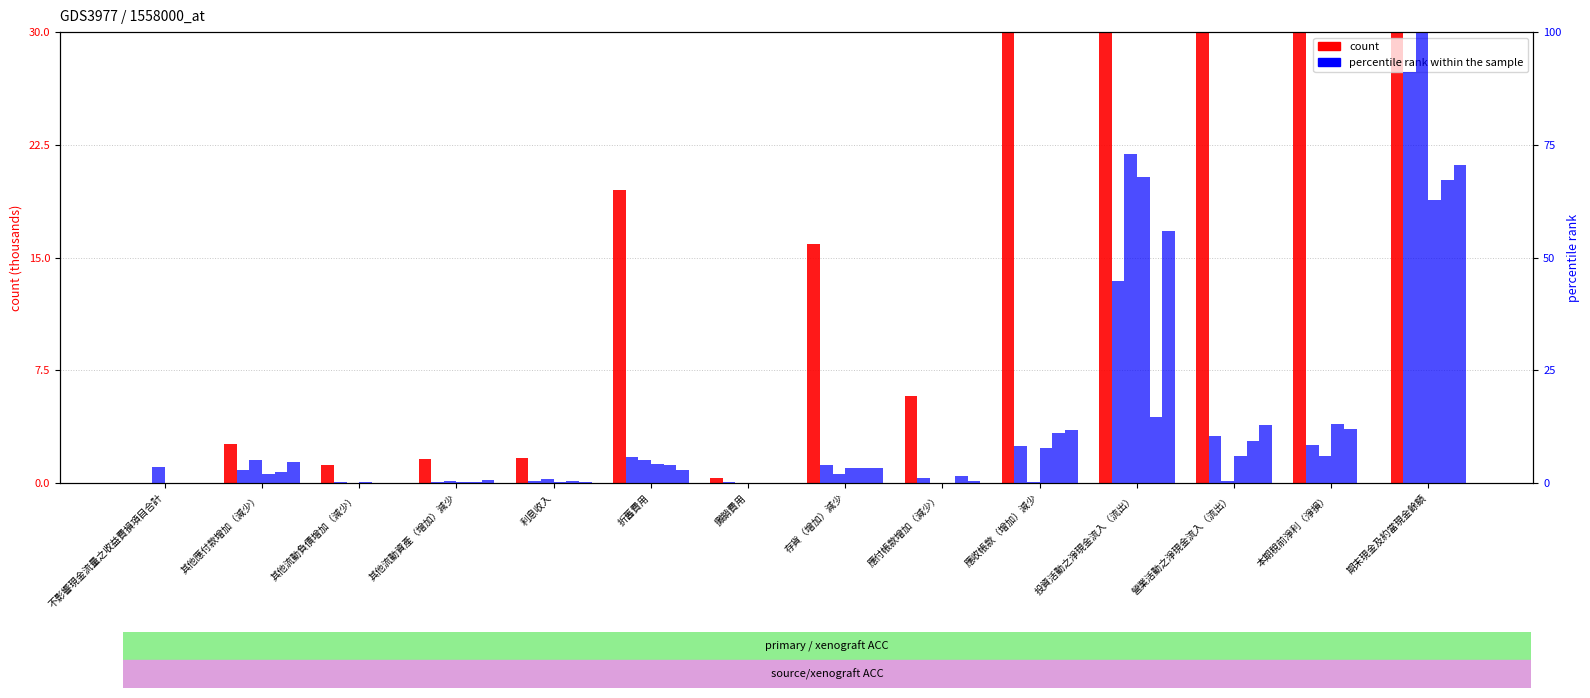

Between 投資活動之淨現金流入（流出） and 其他應付款增加（減少）, which is larger?

投資活動之淨現金流入（流出）